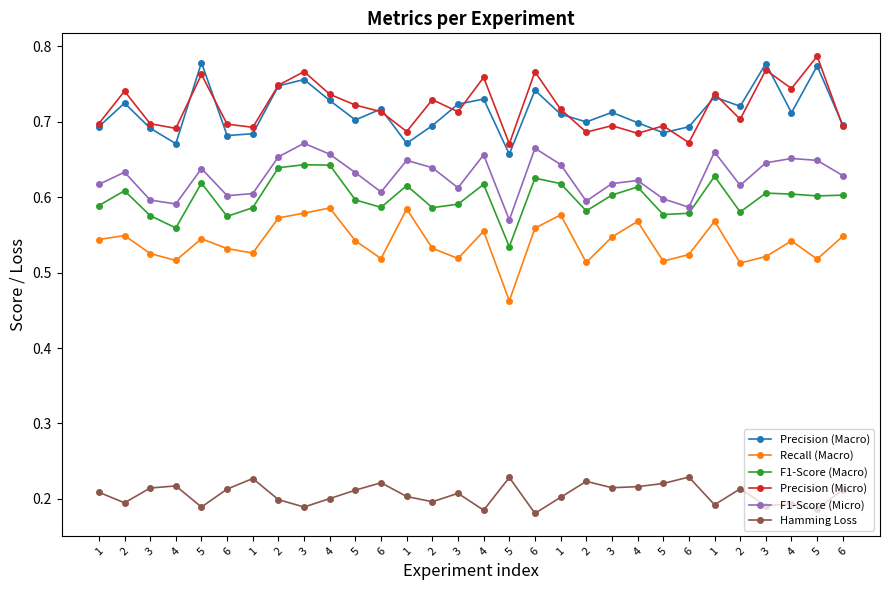

Count the number of categories in the chart.

30